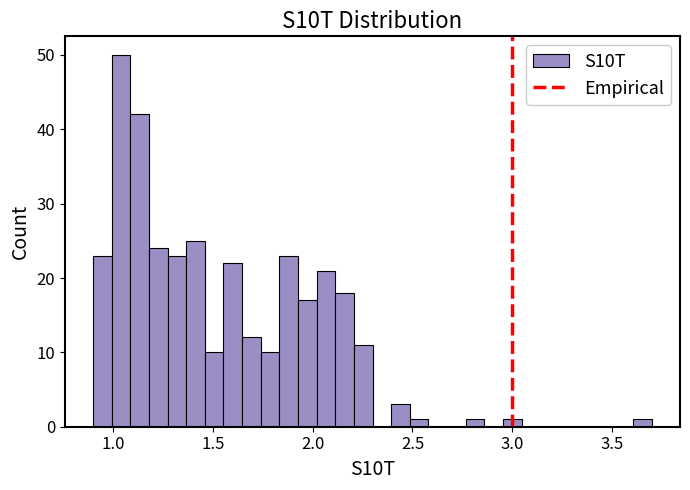

Around what value on the x-axis is the tallest bar? Give the approximate position of its centre, as read against the axis.

1.05